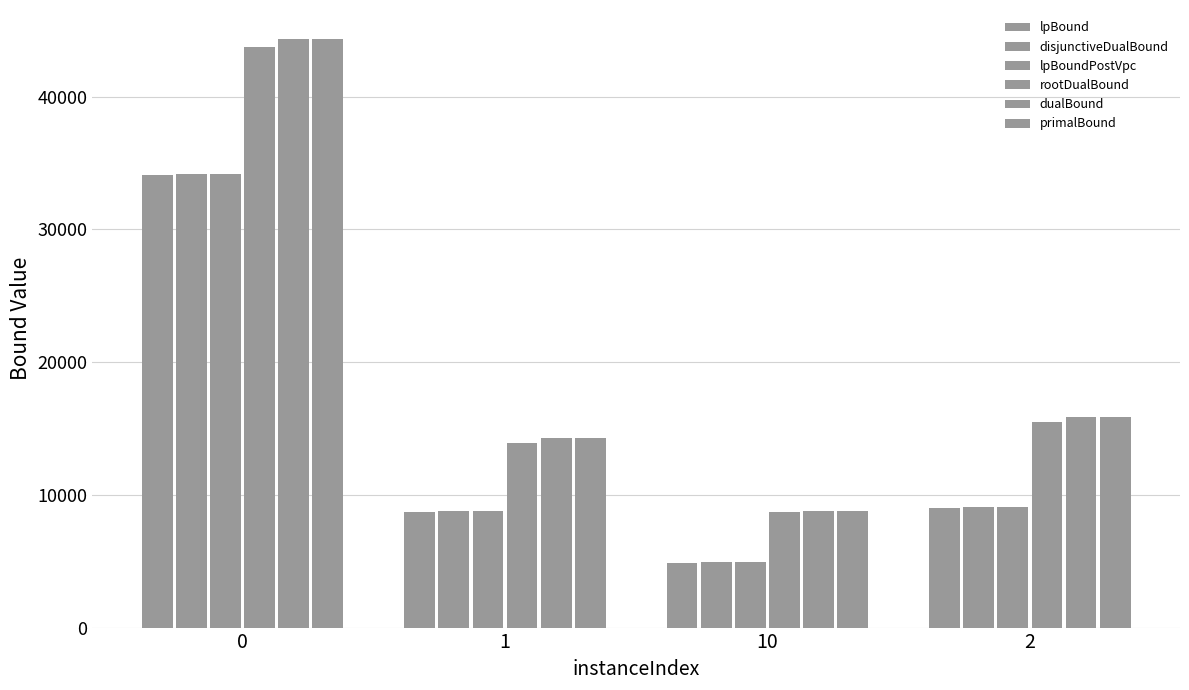

How many data points does each series have?

4